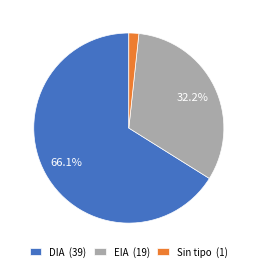

Which slice is the largest?

DIA (39)